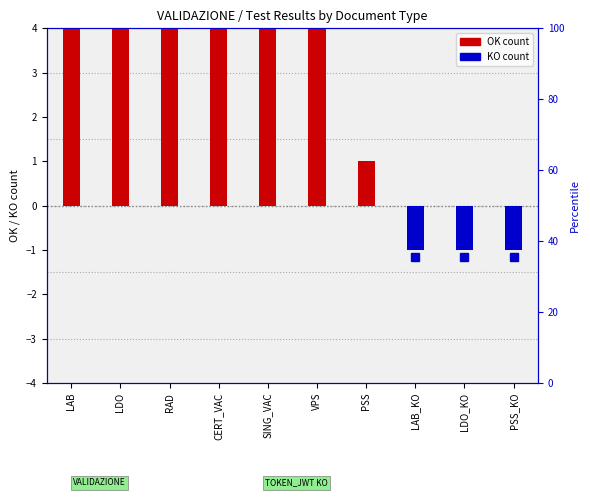

How many values in KO count are below zero?

3